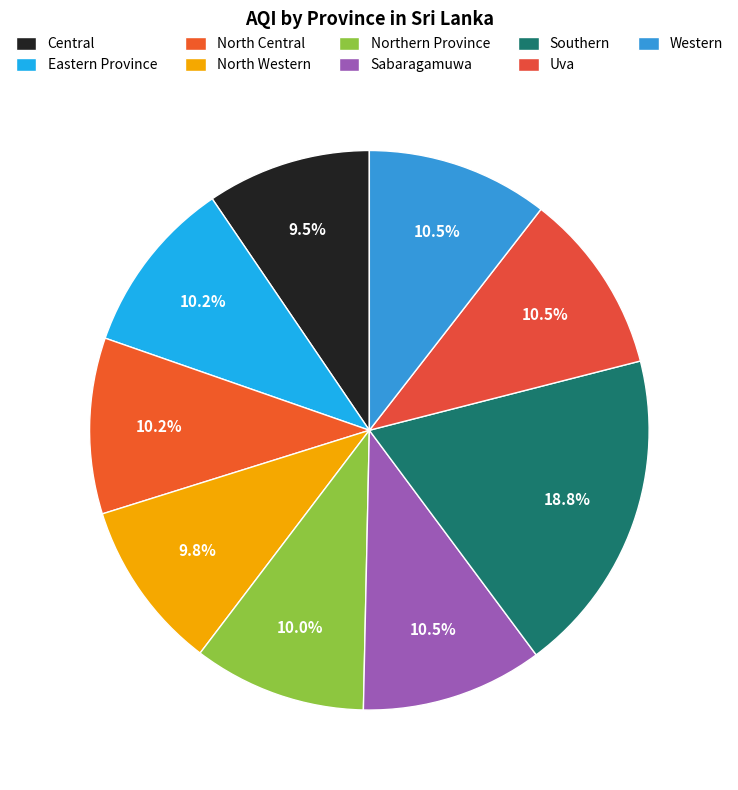

What is the ratio of the value at North Western to the value at Eastern Province?

1.0